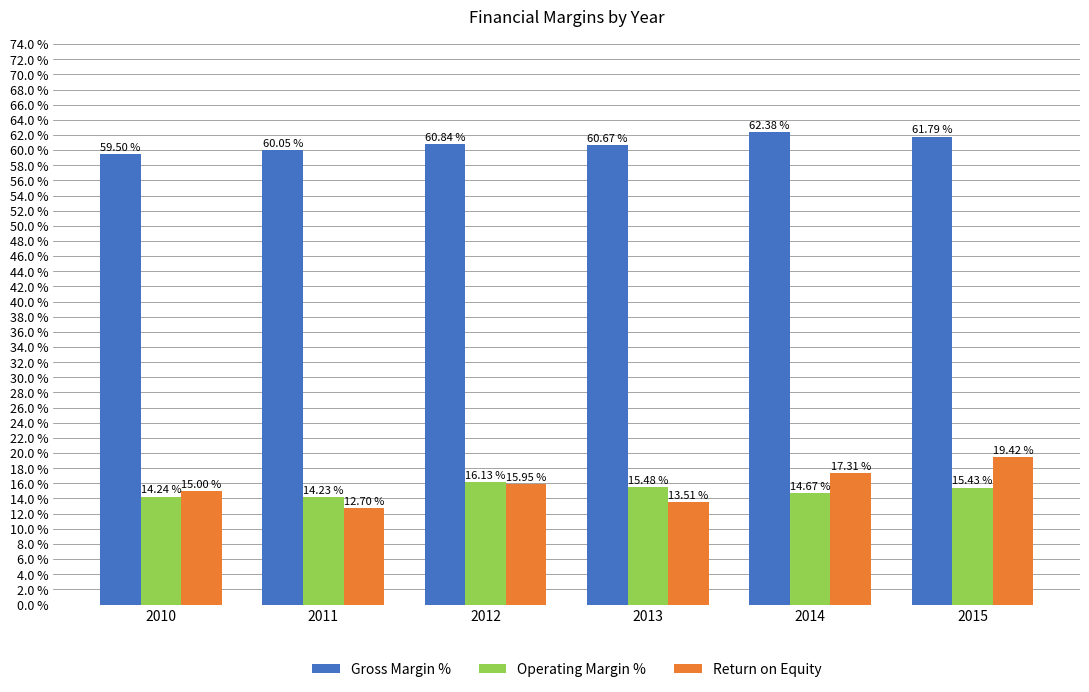

What is the approximate value of Return on Equity at 2010?

0.2